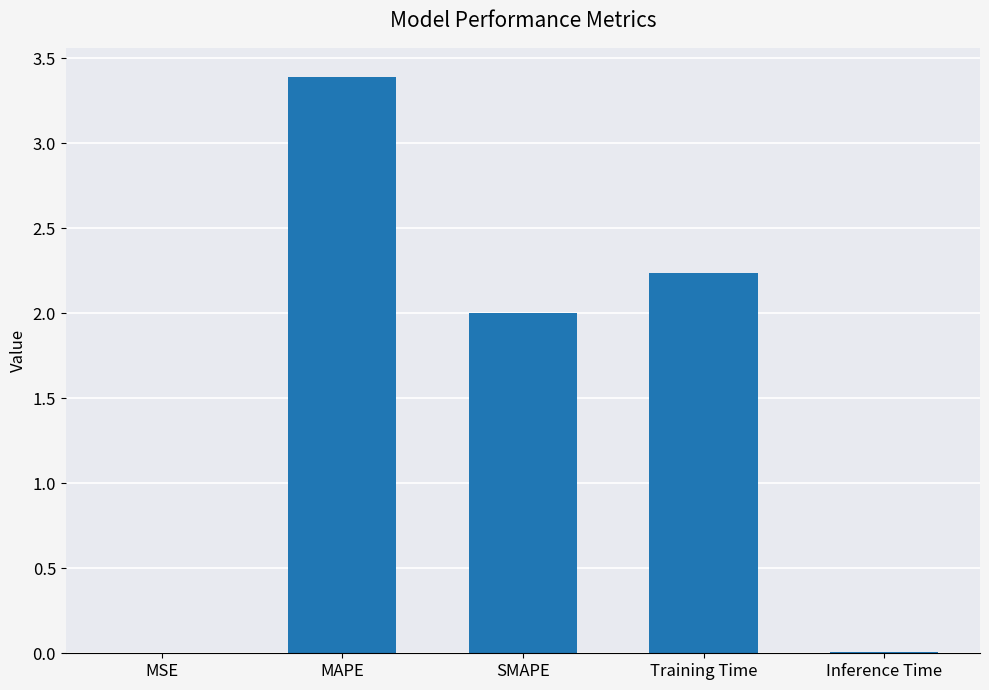

What is the sum of all values?

7.6